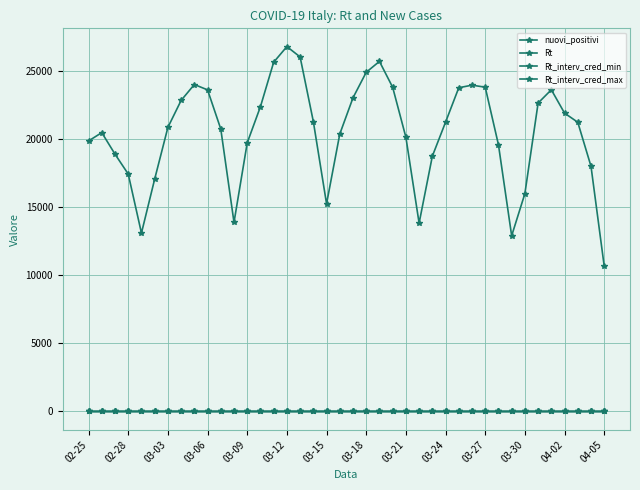

Count the number of categories in the chart.

40